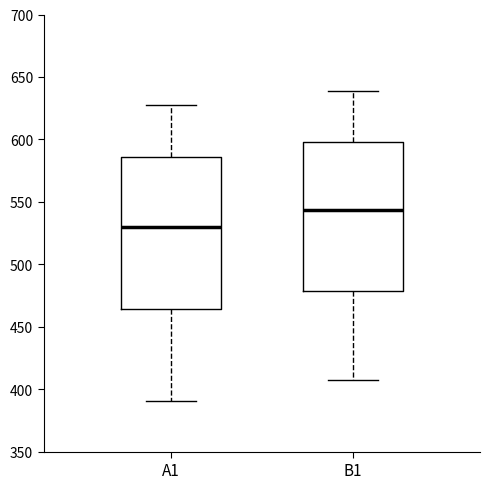

Which box's median line is the lowest?

A1